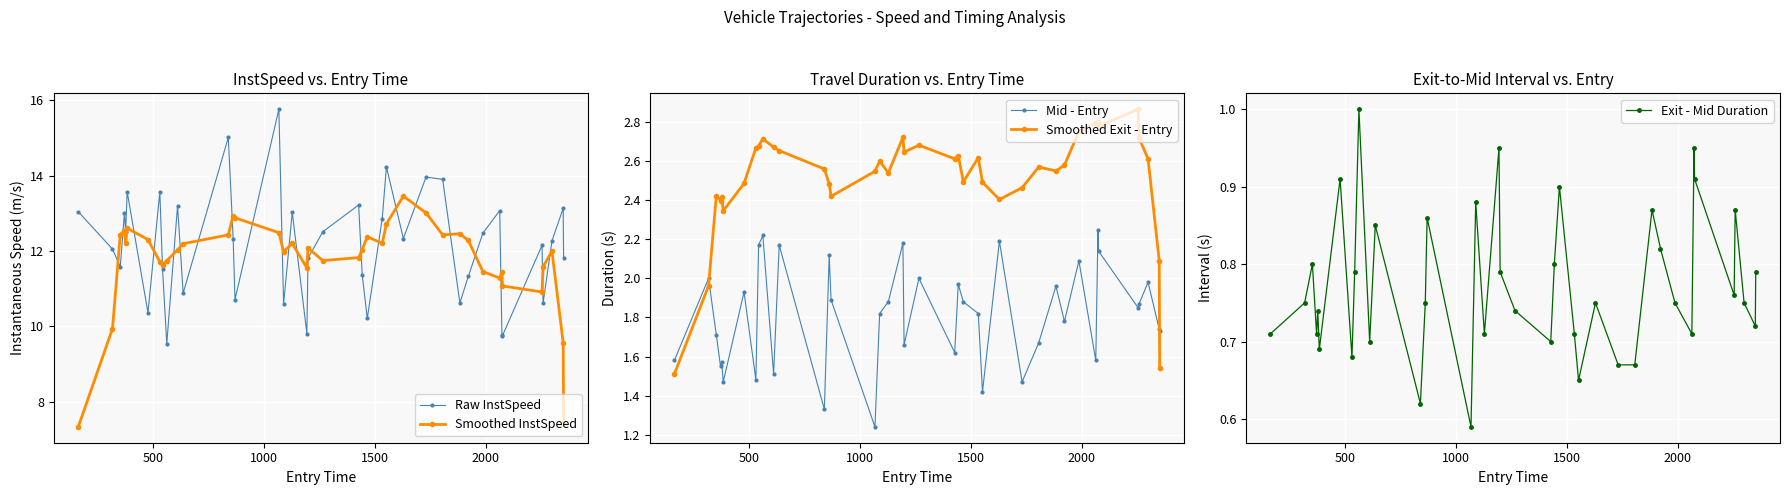

True or false: Raw InstSpeed and Smoothed Exit - Entry cross at least once.

False